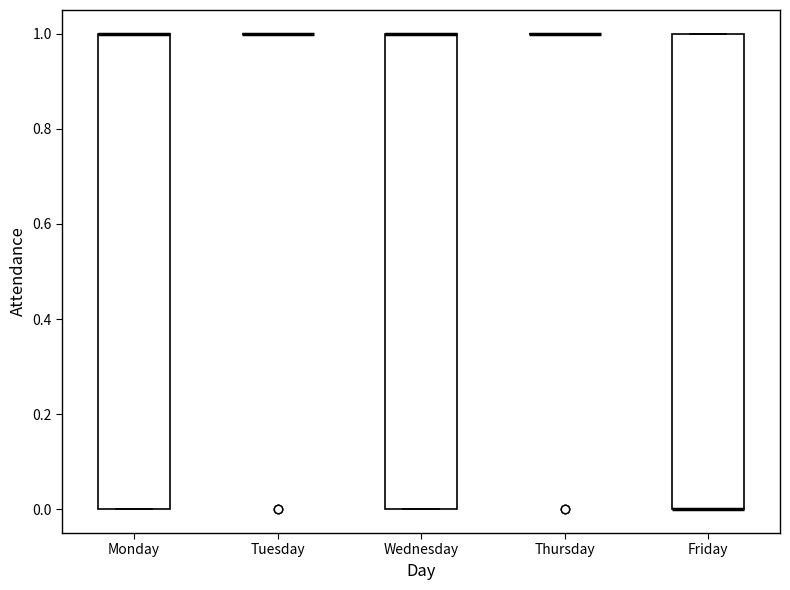

Reading left to right, transcribe this box plot: for each box, give where its median line is, the range the box spans, and where its two whiskers end, as read against the y-axis. The values are not printed on the chart, so give them approximately, as read against the axis.

Monday: median 1 (drawn on the box's upper edge), box 0 to 1, whiskers 0 to 1
Tuesday: box collapsed to a line at 1, whiskers 1 to 1
Wednesday: median 1 (drawn on the box's upper edge), box 0 to 1, whiskers 0 to 1
Thursday: box collapsed to a line at 1, whiskers 1 to 1
Friday: median 0 (drawn on the box's lower edge), box 0 to 1, whiskers 0 to 1